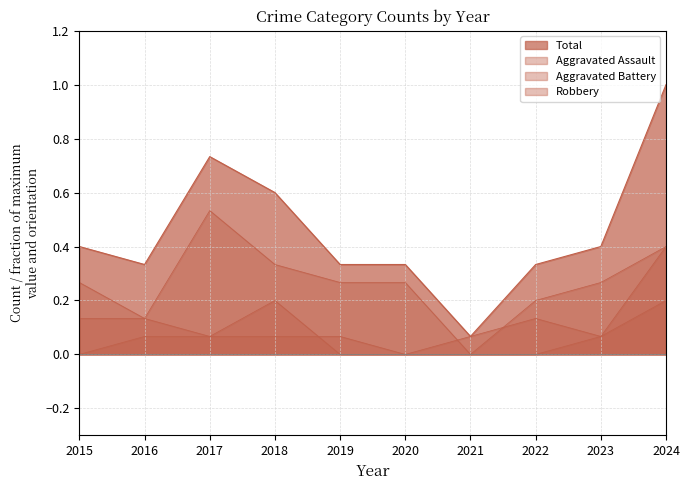

At which category does Total reach its first local valley?

2016